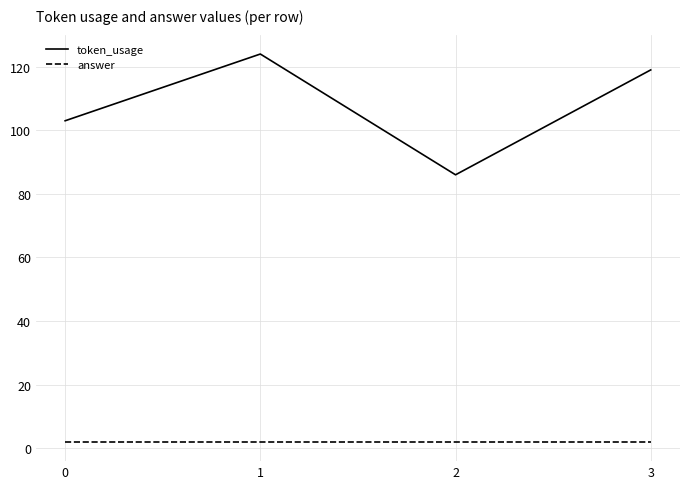

Is it true that token_usage equals 103 at 0?

True